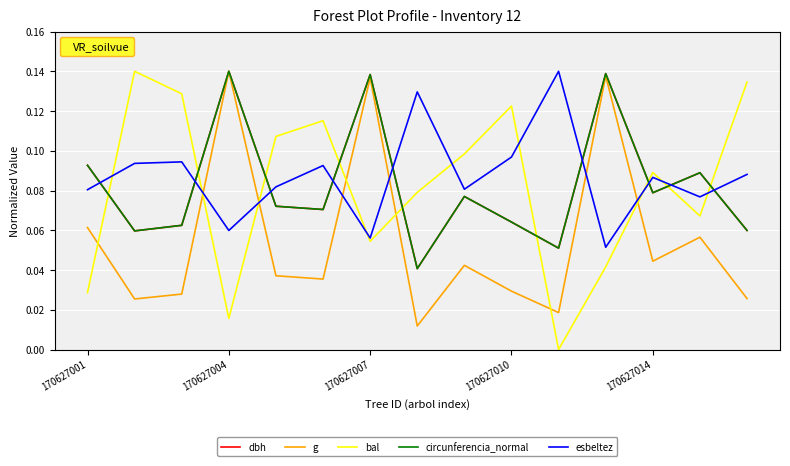

Which series has the widest spread of values?

bal